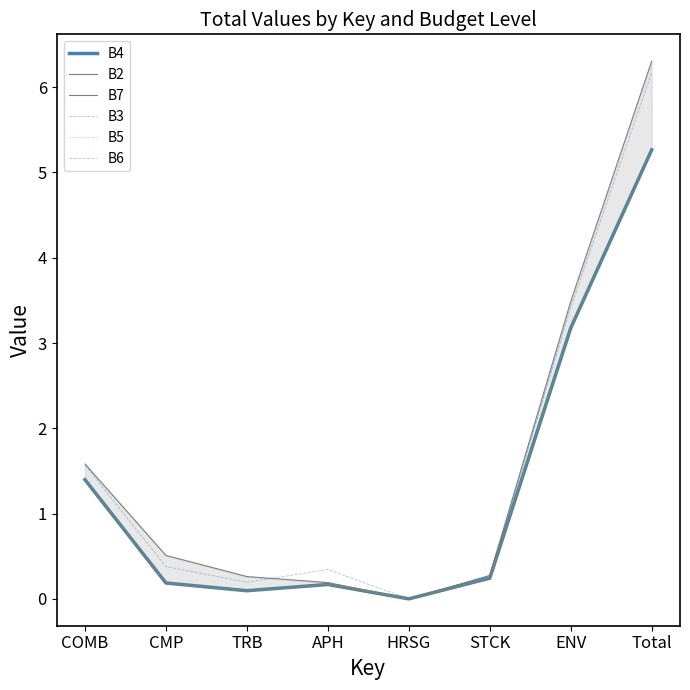

Count the number of categories in the chart.

8